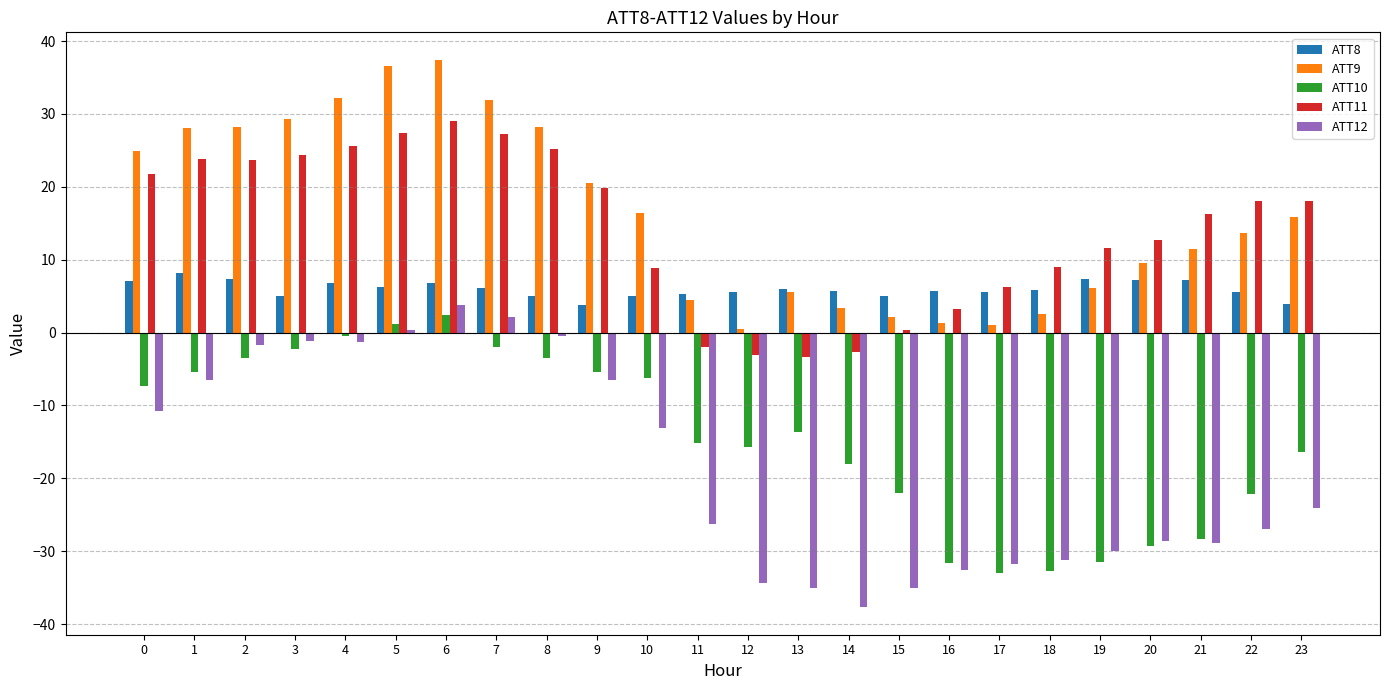

What is the total value across all series at 0?

35.6